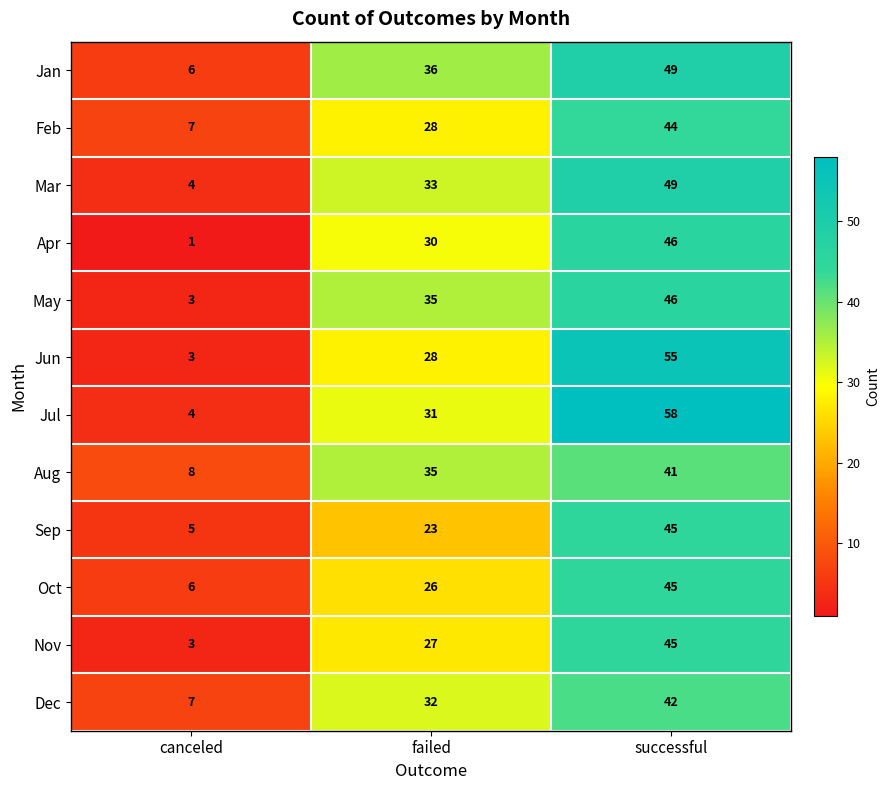

How many series are shown in this chart?

12